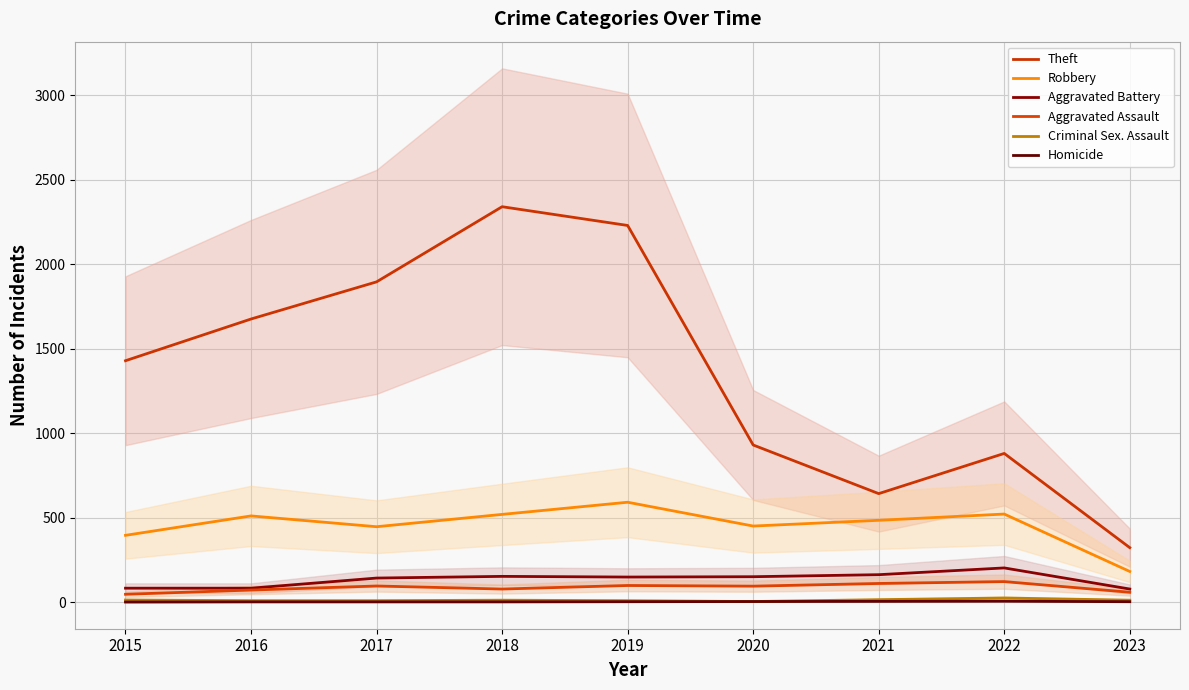

Which series has the largest total across all categories?

Theft